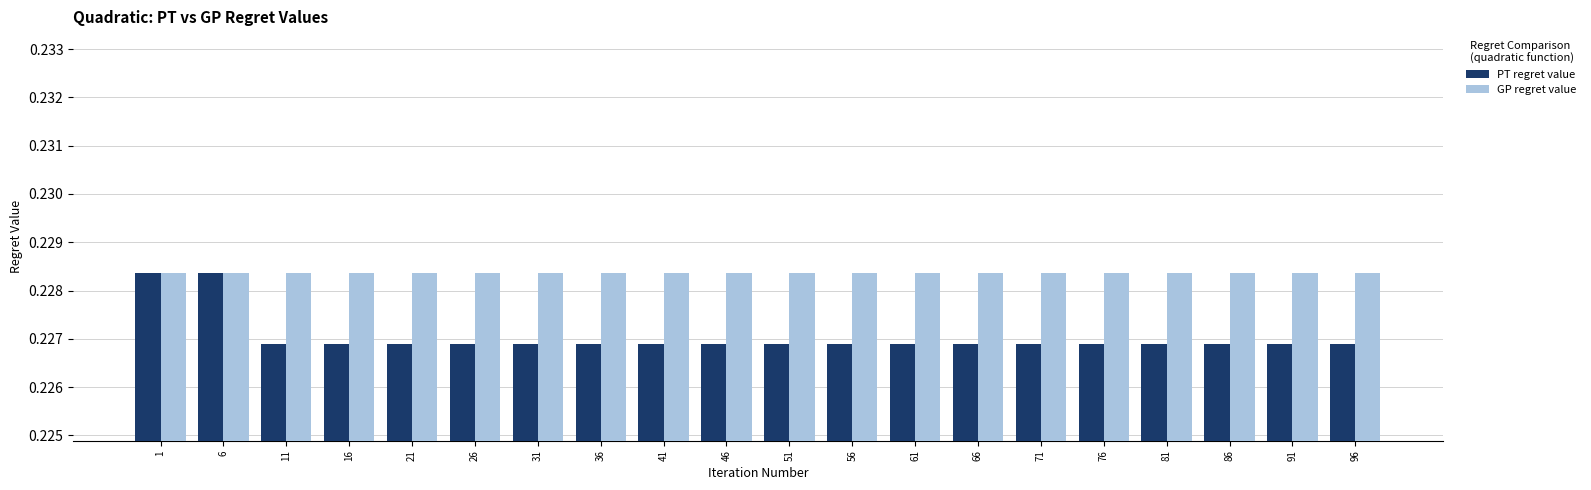

How many bars are there in each group?

2